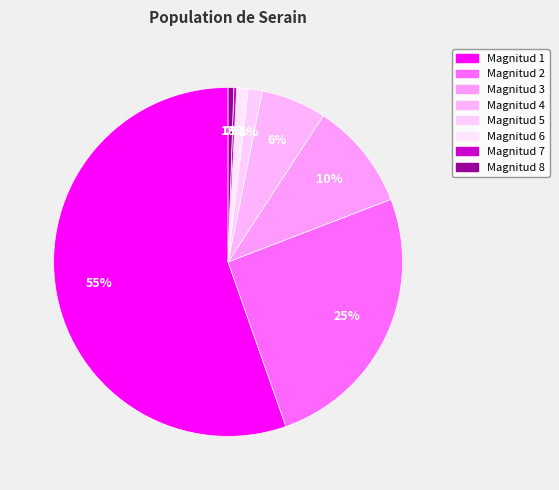

To the nearest percent, what percentage of the pie is Magnitud 4?

6%